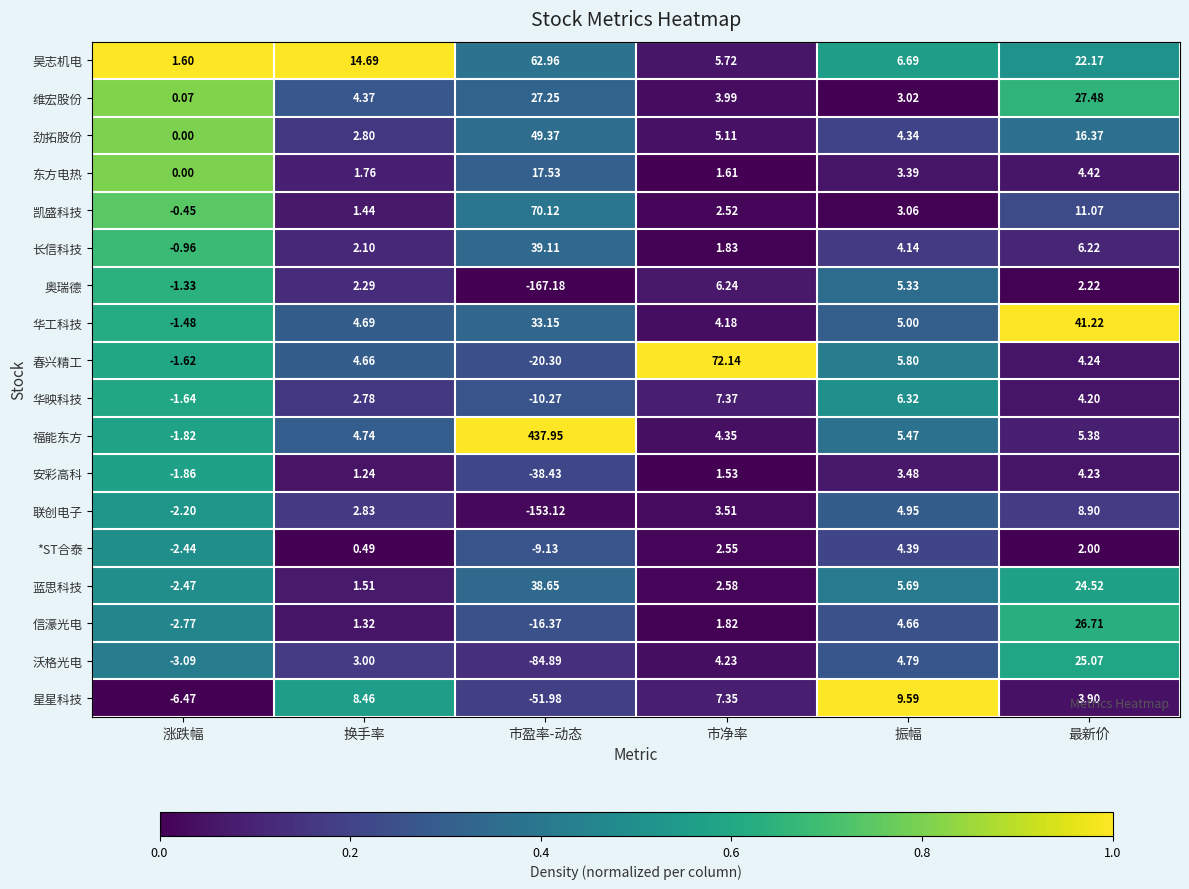

Which category has the highest value in the 华工科技 series?

最新价